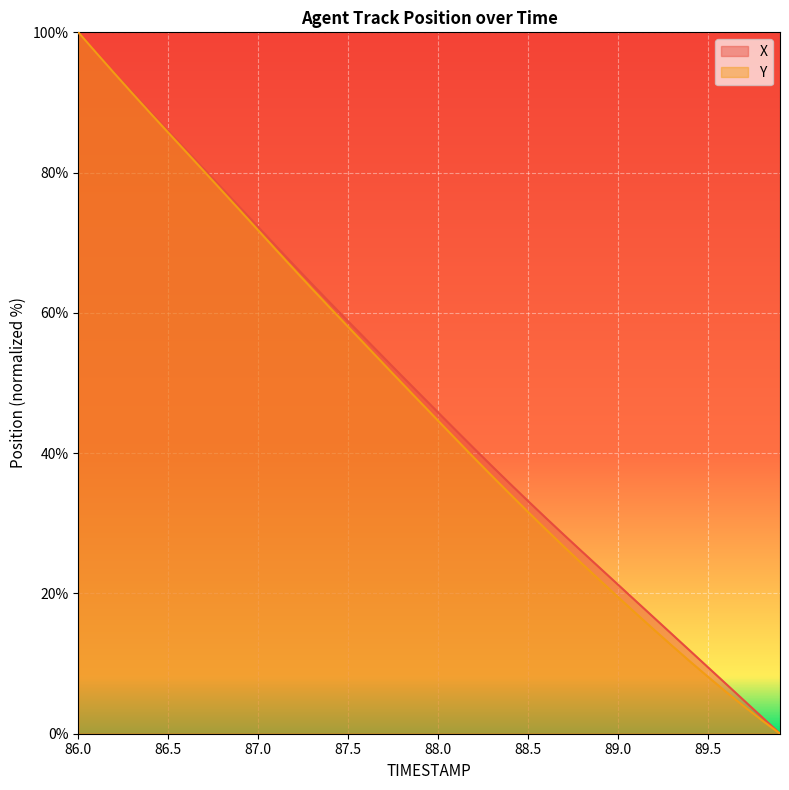

What is the difference between the Y values at 88.0 and 87.0?

27.2